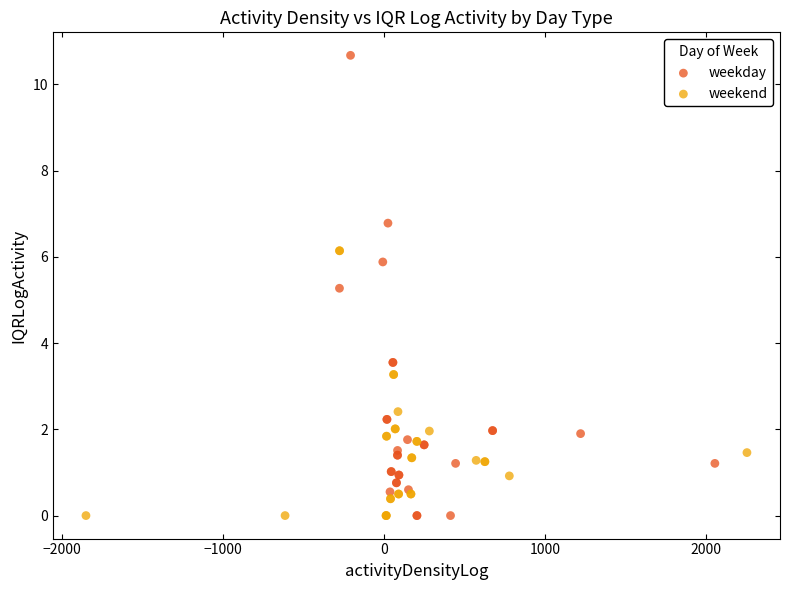

Which series has the widest spread of Y values?

weekday